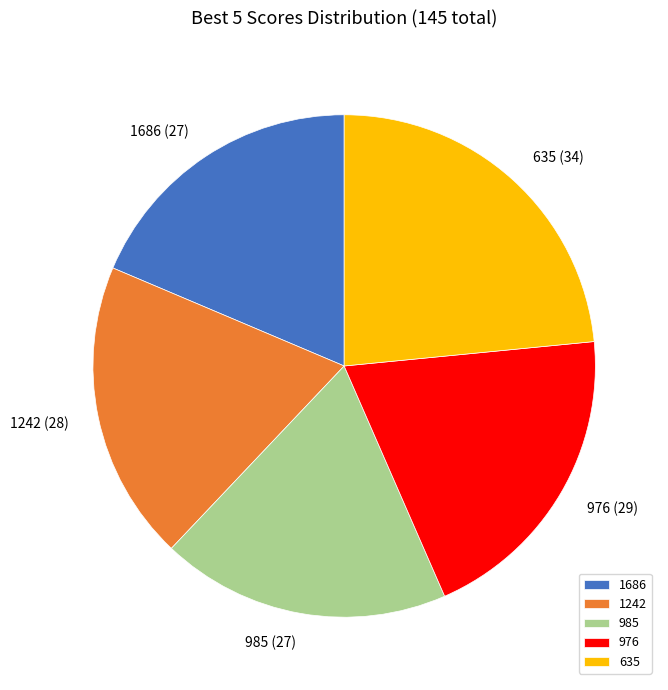

Do 1686 and 976 together represent more than half of the pie?

No